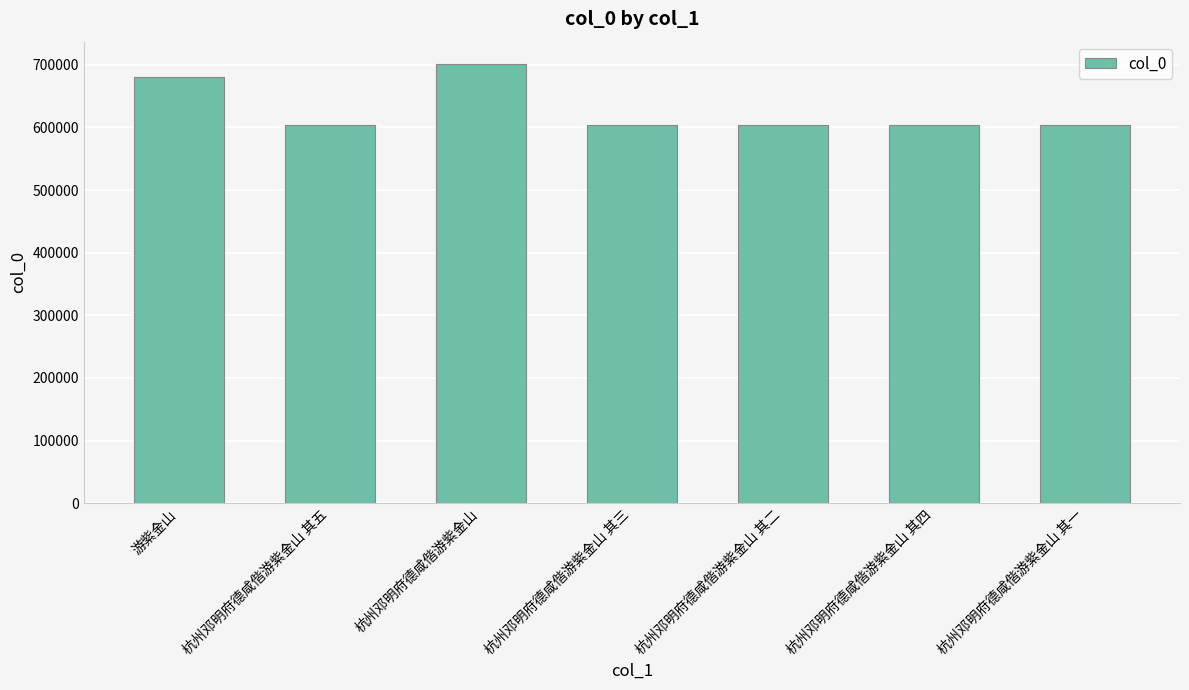

What is the minimum value shown in the chart?

604130